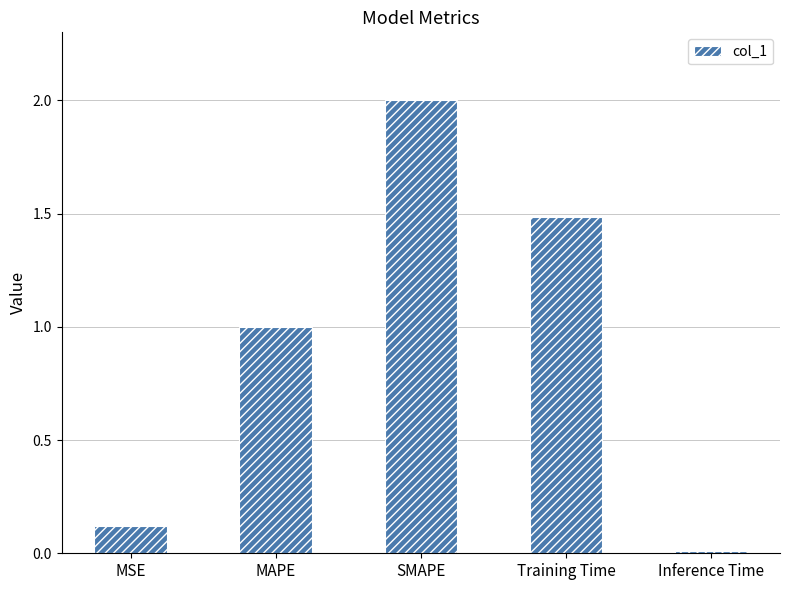

Which has a higher value, Training Time or MSE?

Training Time